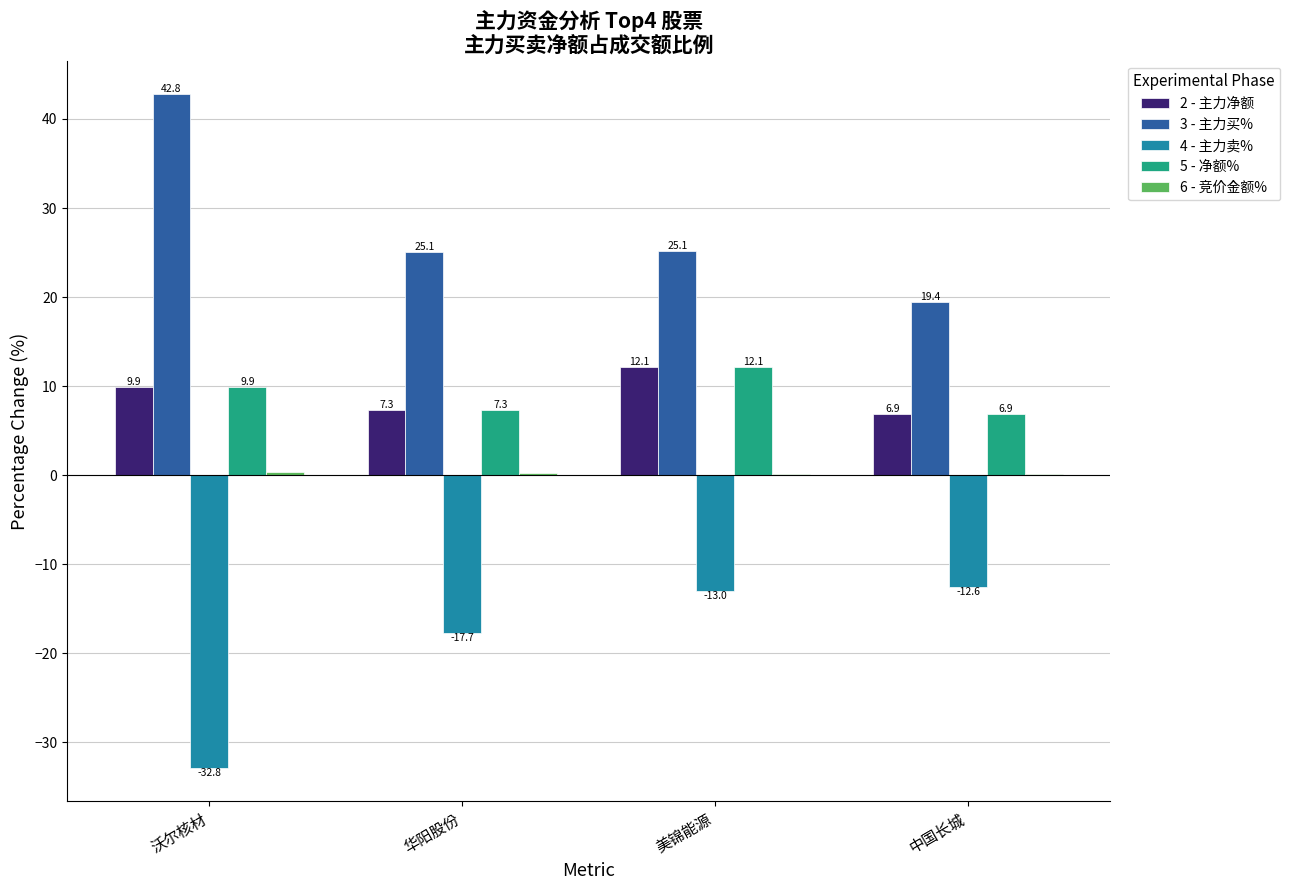

Is the value of 3 - 主力买% at 美锦能源 greater than the value of 5 - 净额% at 沃尔核材?

Yes